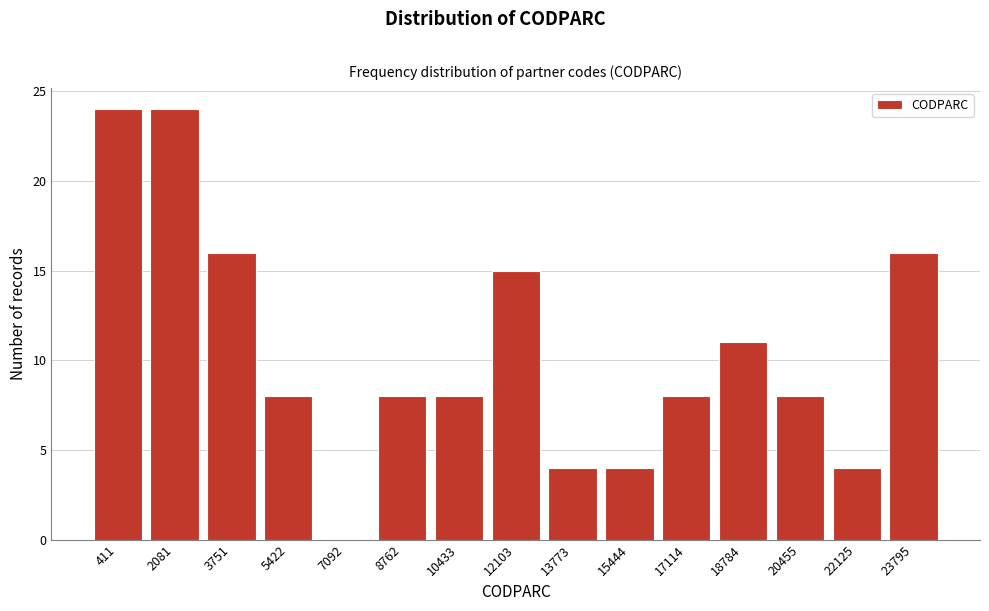

Reading left to right, list all the values displayed in this chart.

411=24	2081=24	3751=16	5422=8	7092=0	8762=8	10433=8	12103=15	13773=4	15444=4	17114=8	18784=11	20455=8	22125=4	23795=16